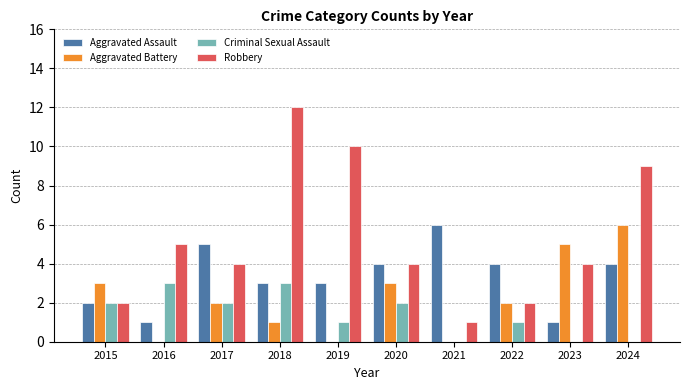

Reading left to right, extract all data points from this chart.

Aggravated Assault: 2015=2	2016=1	2017=5	2018=3	2019=3	2020=4	2021=6	2022=4	2023=1	2024=4
Aggravated Battery: 2015=3	2016=0	2017=2	2018=1	2019=0	2020=3	2021=0	2022=2	2023=5	2024=6
Criminal Sexual Assault: 2015=2	2016=3	2017=2	2018=3	2019=1	2020=2	2021=0	2022=1	2023=0	2024=0
Robbery: 2015=2	2016=5	2017=4	2018=12	2019=10	2020=4	2021=1	2022=2	2023=4	2024=9